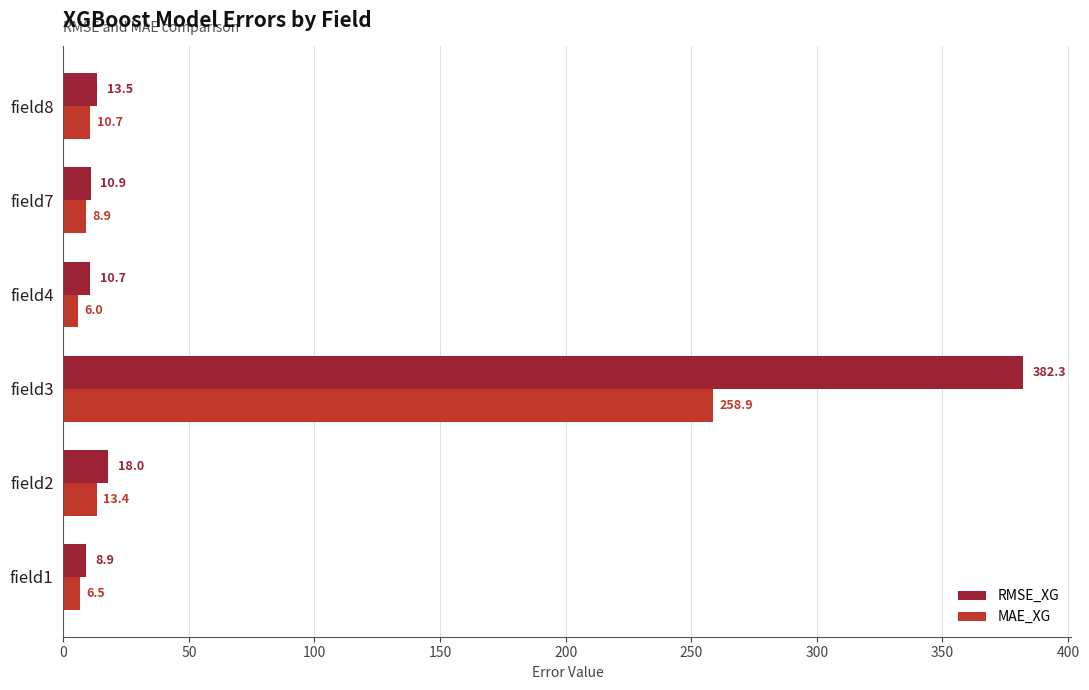

What is the difference between the highest and lowest values at field1?

2.4